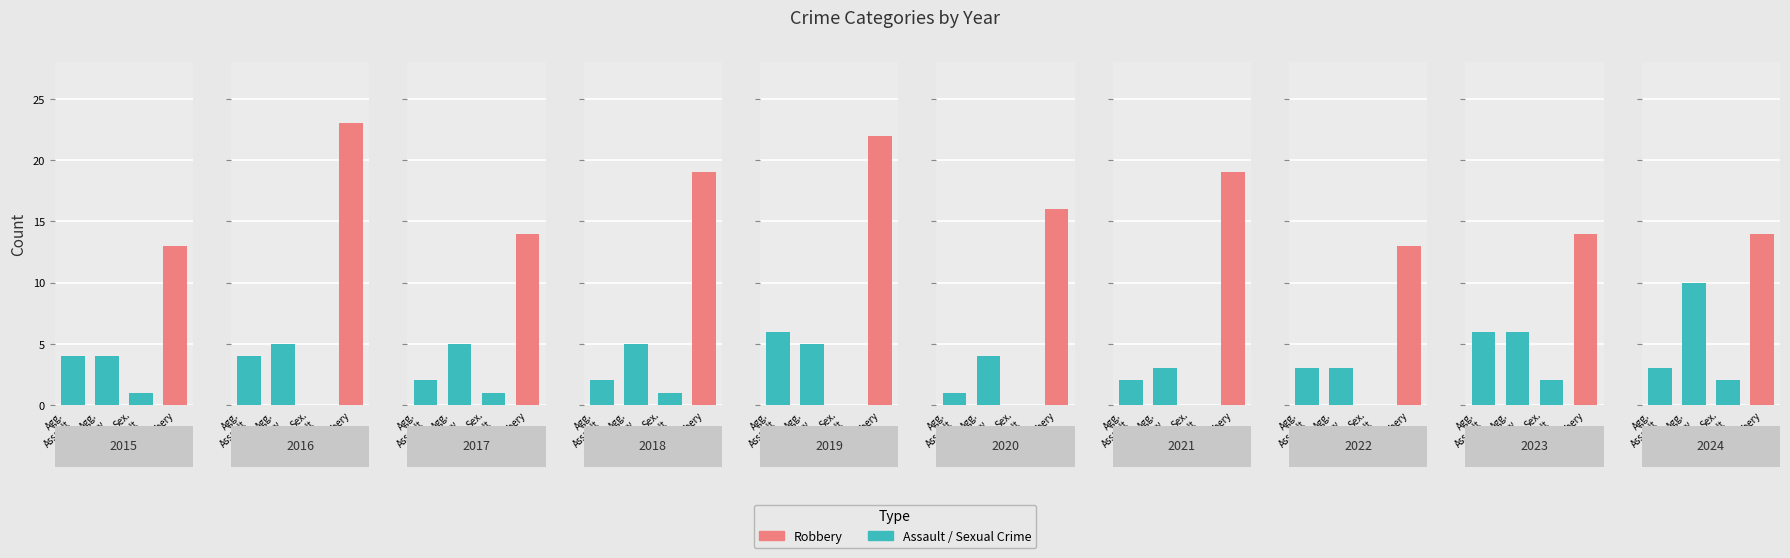

Does the chart contain any negative values?

No